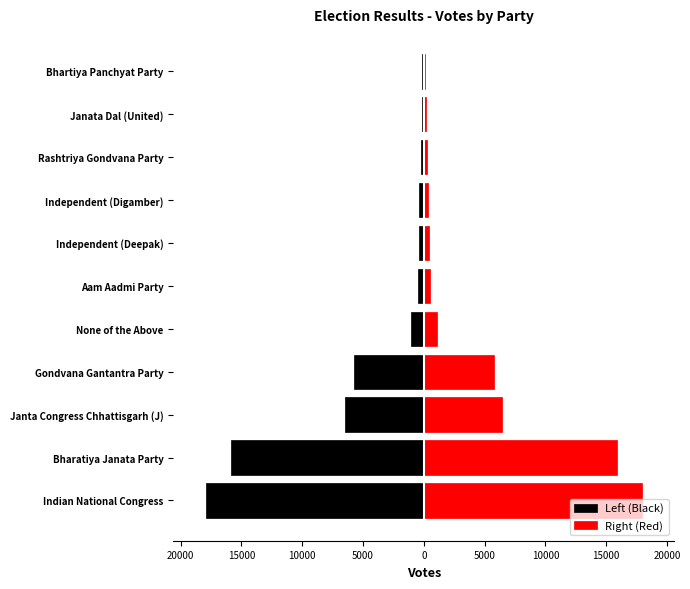

How many categories are shown in the chart?

11